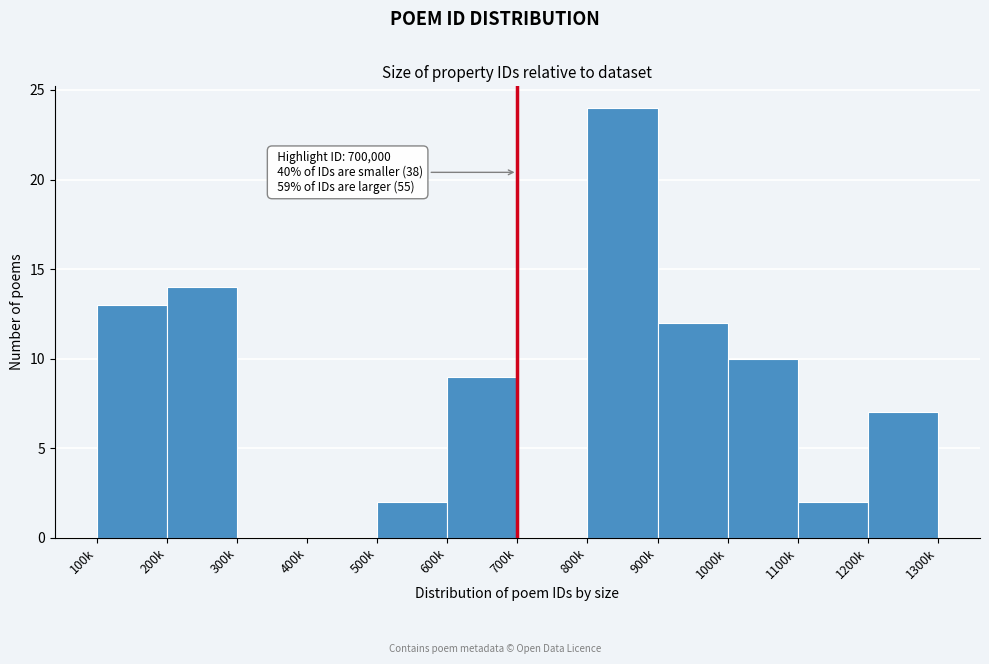

Reading right to left, what are all the values shown in this chart?

1200k=7	1100k=2	1000k=10	900k=12	800k=24	700k=0	600k=9	500k=2	400k=0	300k=0	200k=14	100k=13